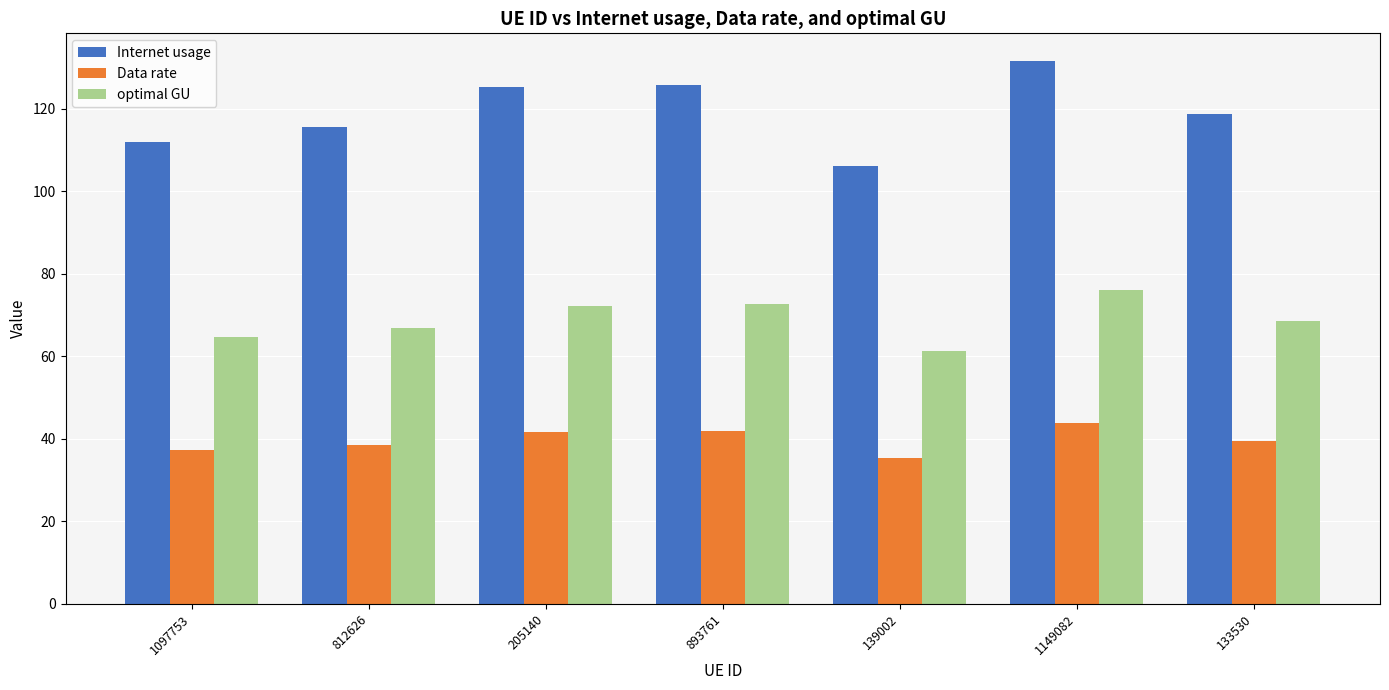

Is the value of Internet usage at 812626 greater than the value of optimal GU at 1097753?

Yes